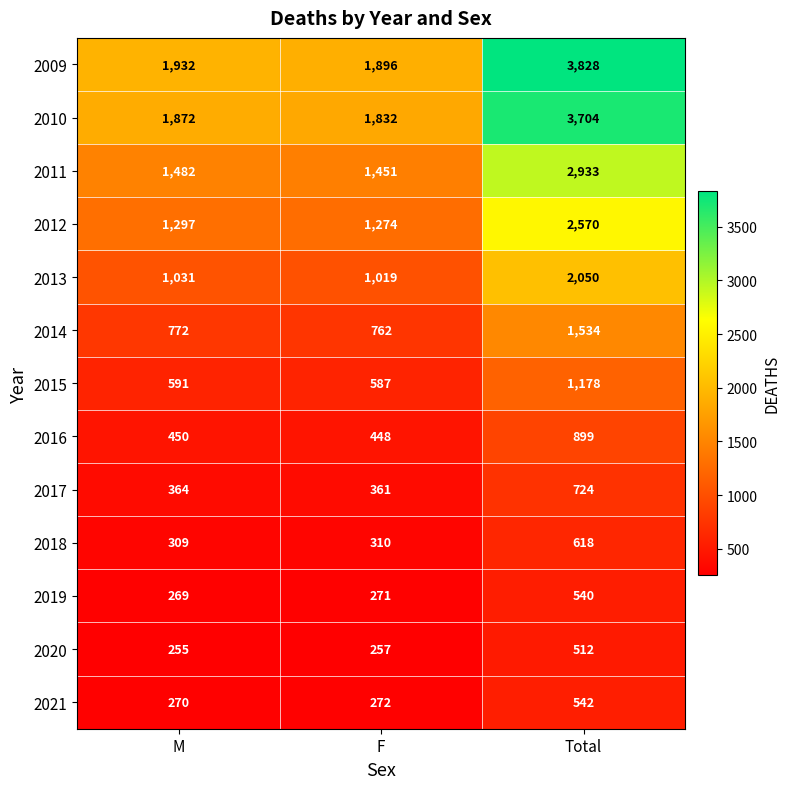

What is the minimum value shown in the chart?

255